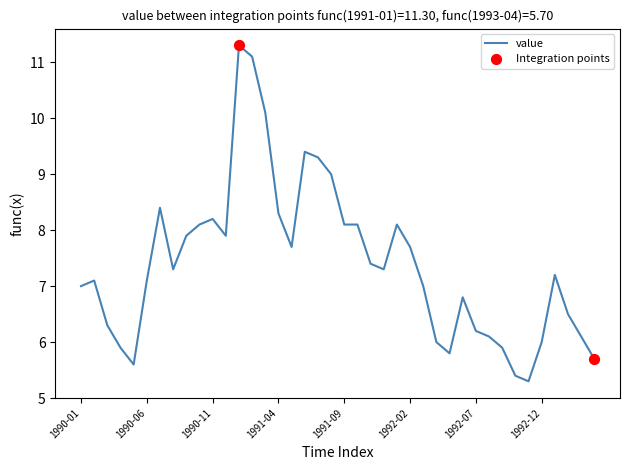

What is the minimum value shown in the chart?

5.3